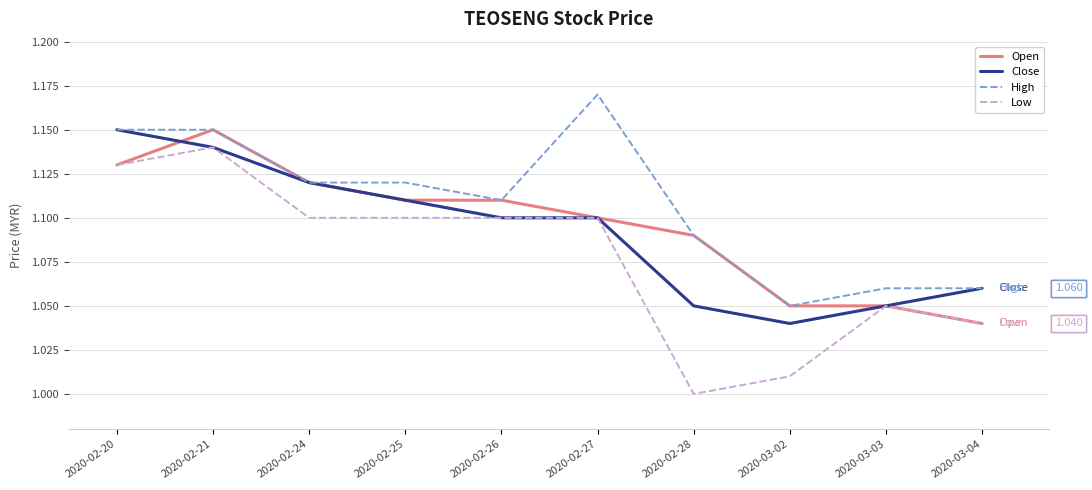

Which series has the largest range (max minus min)?

Low